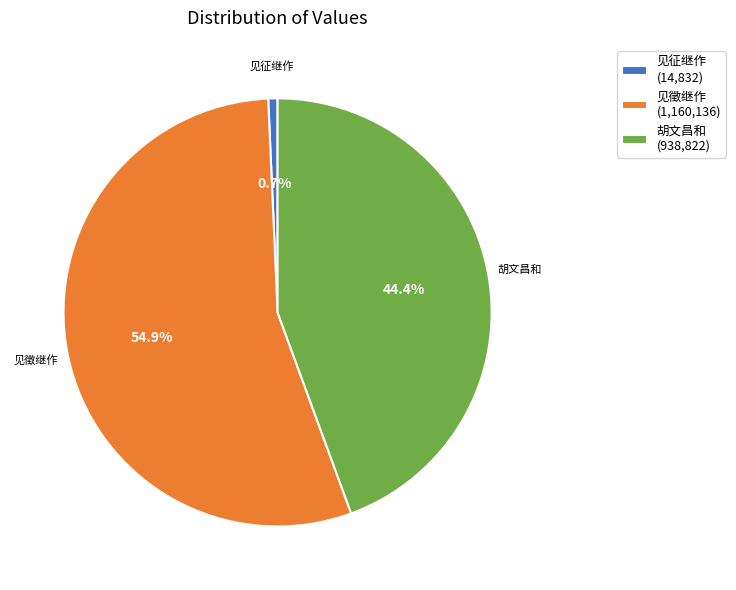

To the nearest percent, what is the difference between the largest and smallest slice percentages?

54%